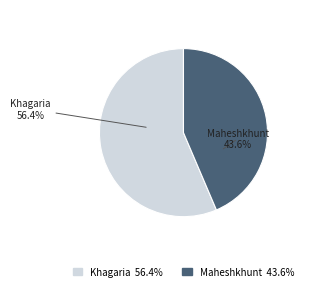

What is the largest slice in the pie chart?

Khagaria